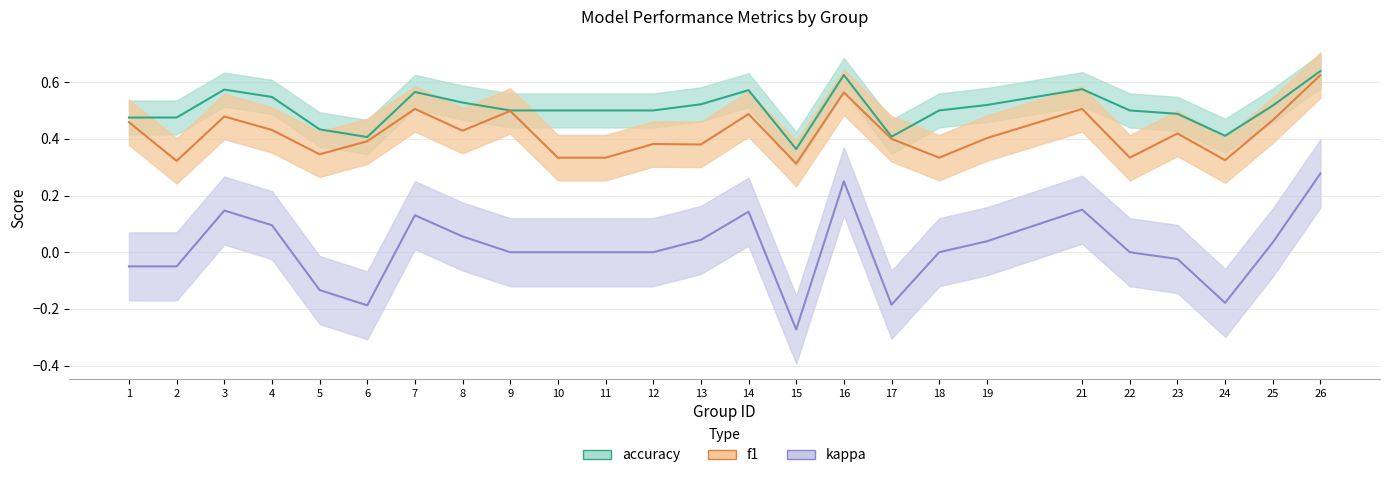

List the series in order of their peak value, highest first.

accuracy, f1, kappa